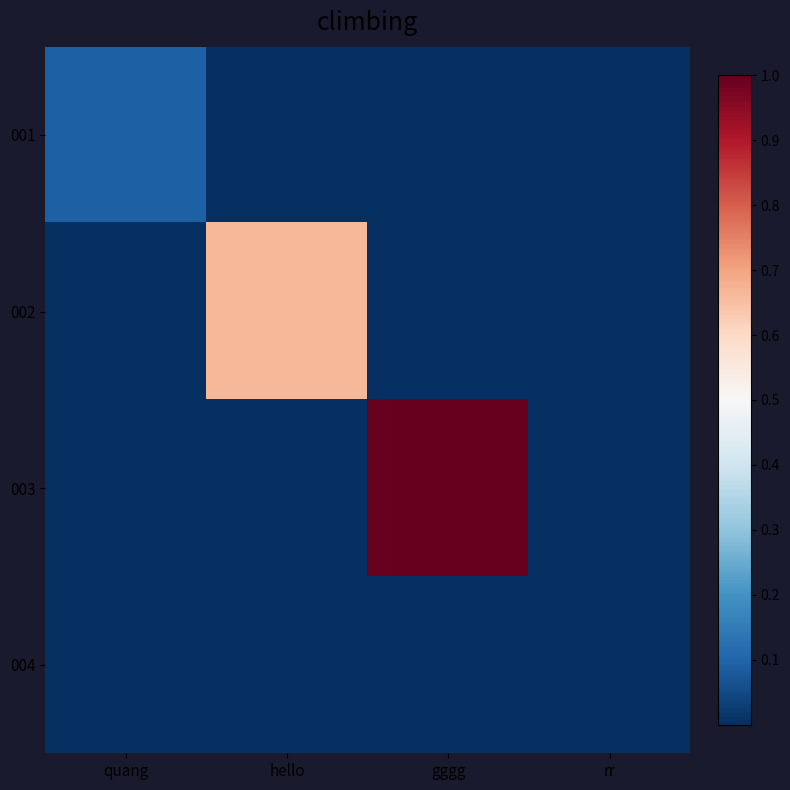

At which category is the sum across all series the highest?

gggg